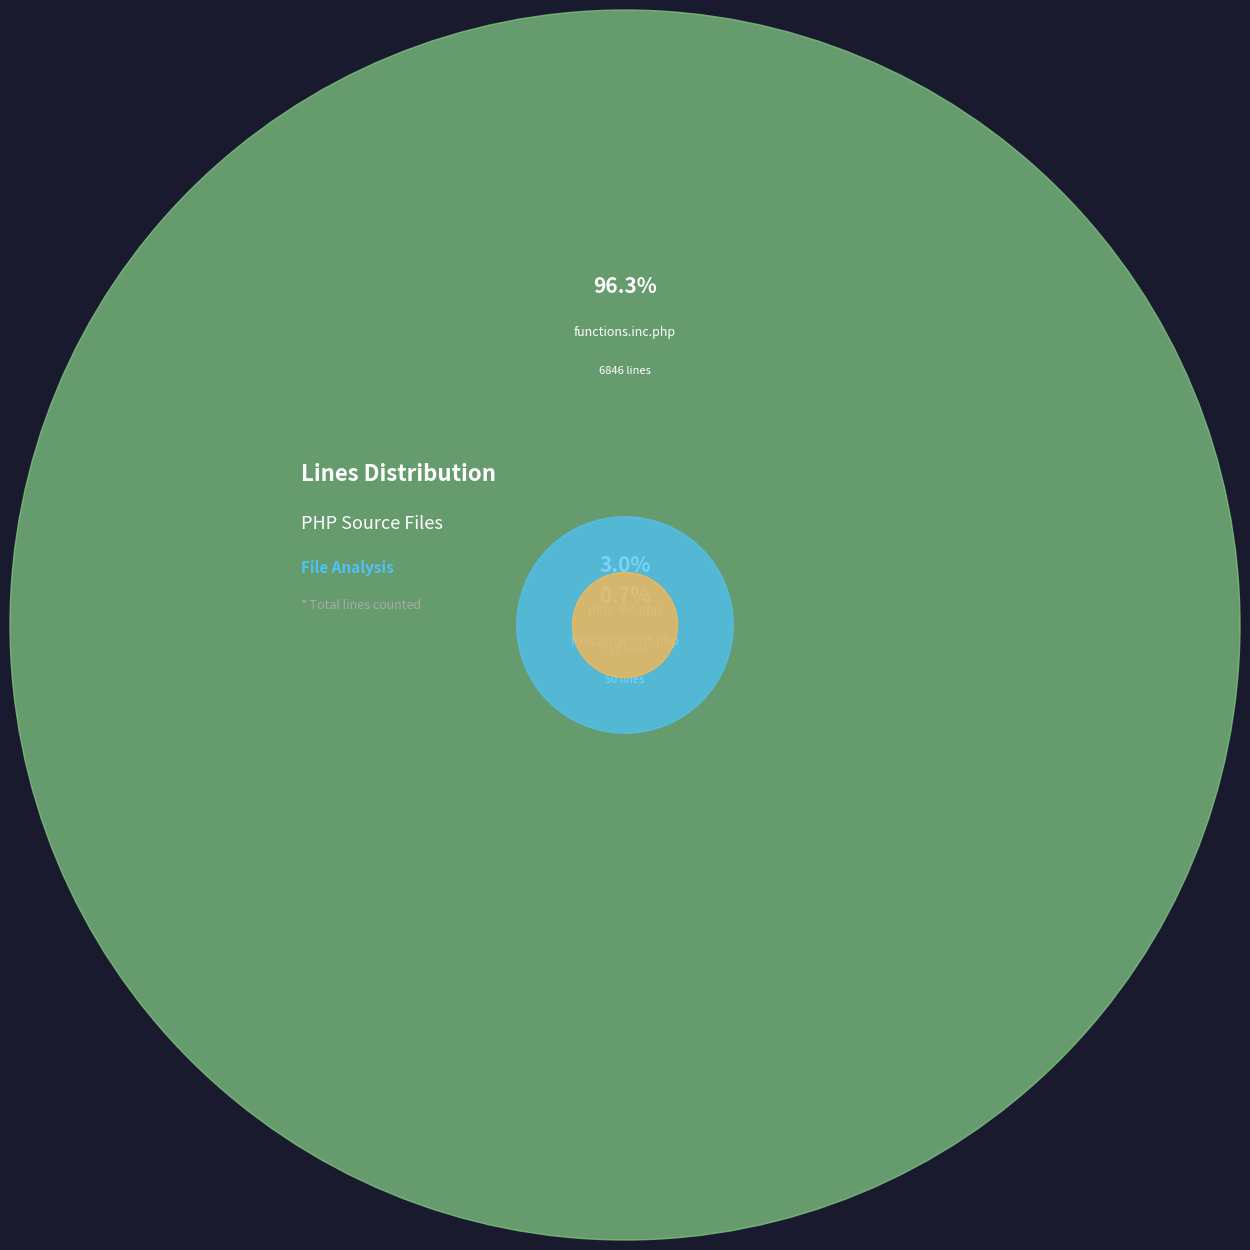

Which slice is the smallest?

frmcontactlist.php